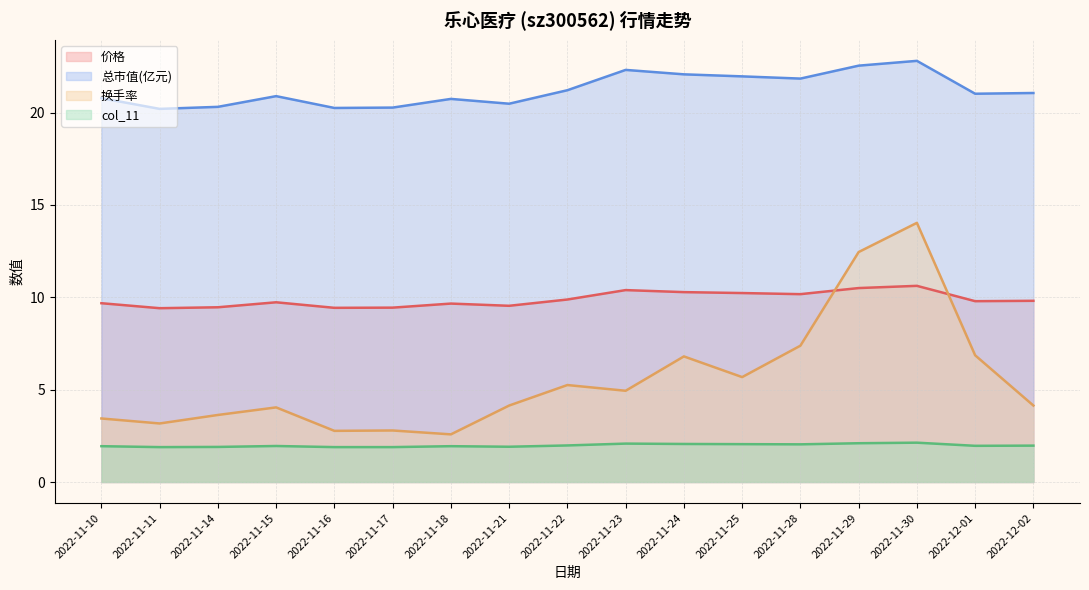

What is the difference between the maximum and minimum values in the 价格 series?

1.2